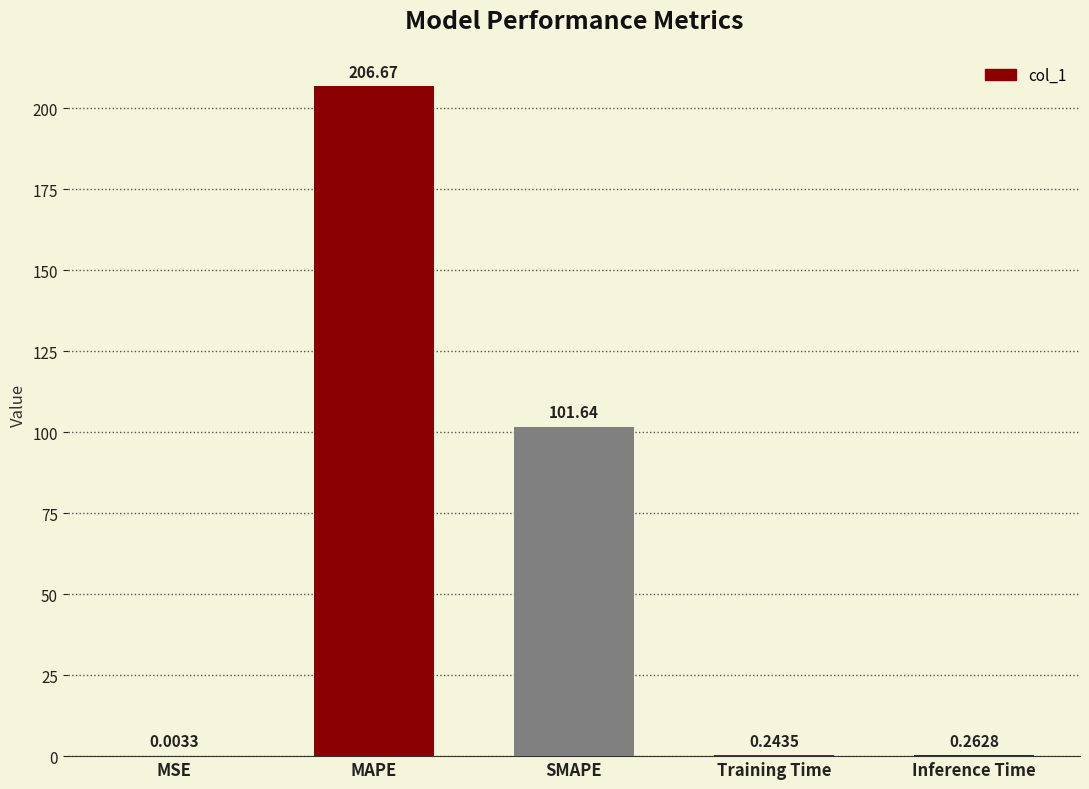

Count the number of categories in the chart.

5